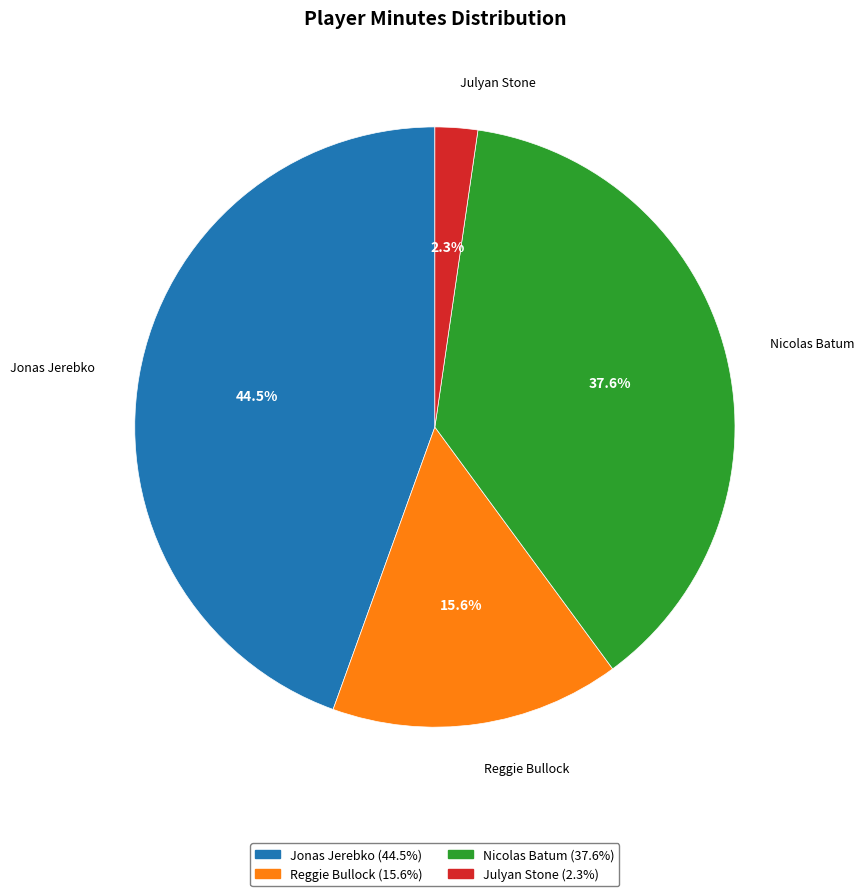

True or false: Reggie Bullock accounts for 30% of the total.

False